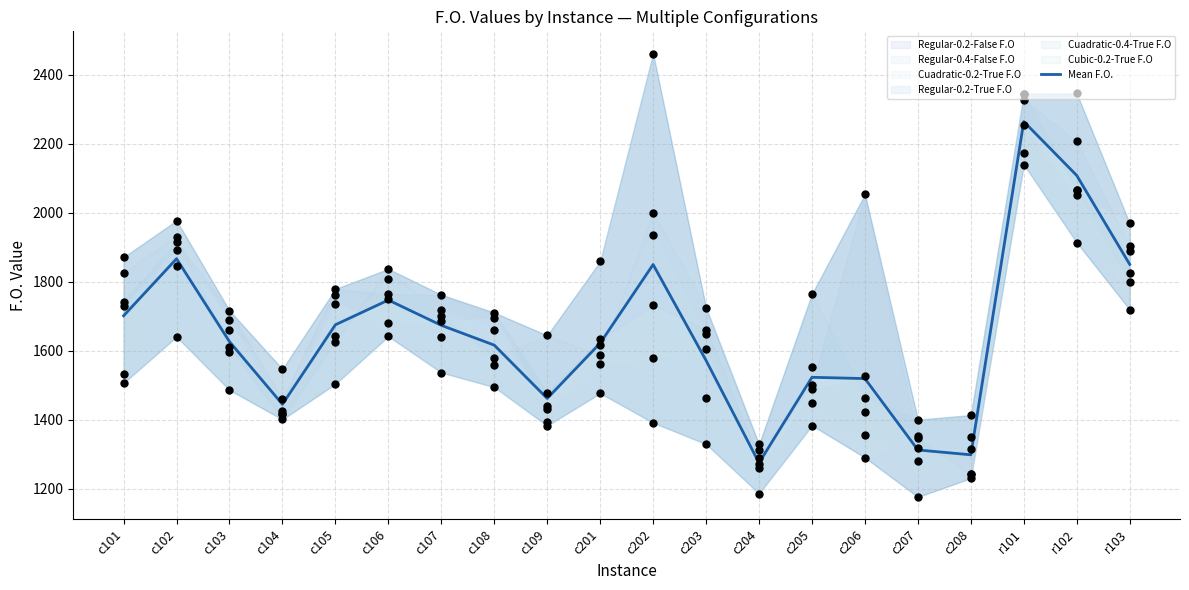

Approximately how many times larger is the value at r102 compared to c202?

1.1